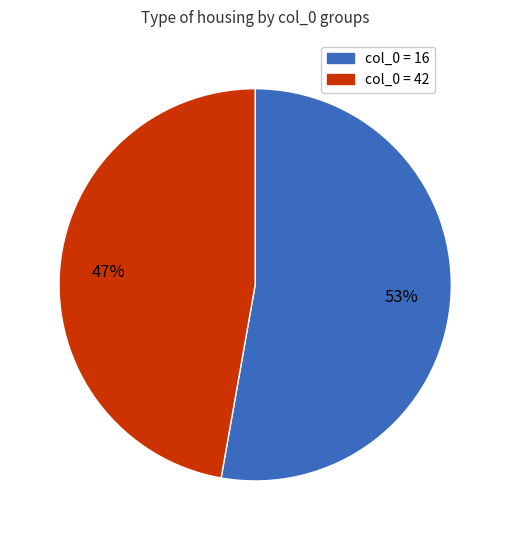

Is there a majority slice in this chart?

Yes